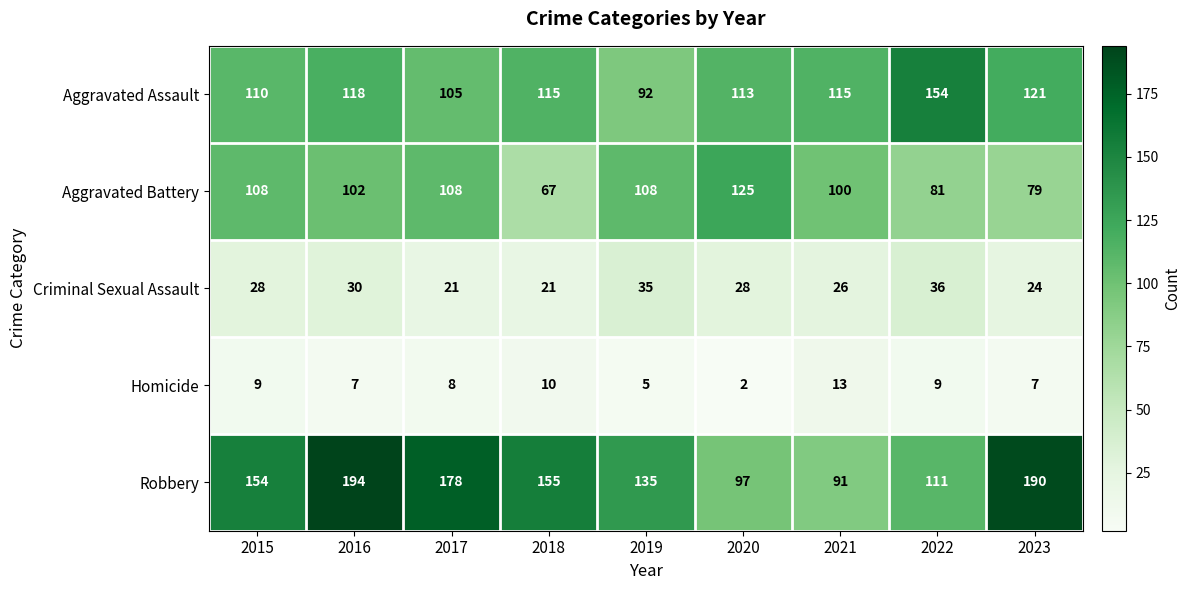

What is the sum of the Robbery values at 2020 and 2021?

188